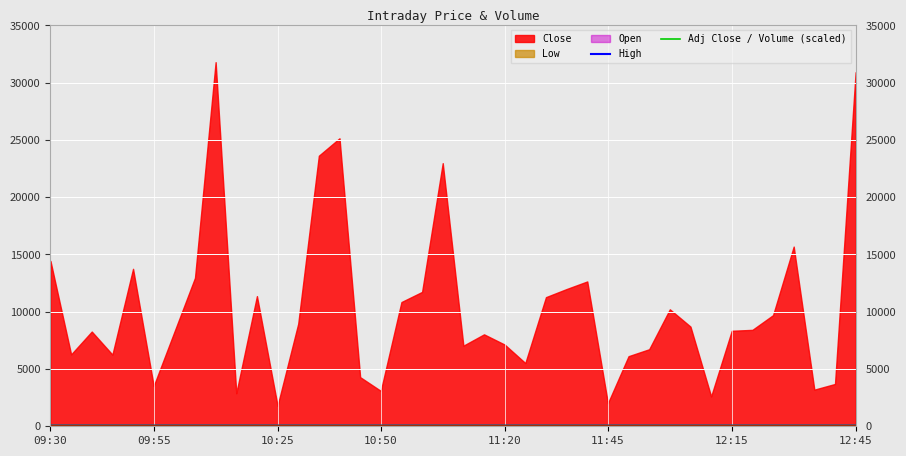

The value of High at 12:45 is 15.9. True or false?

False